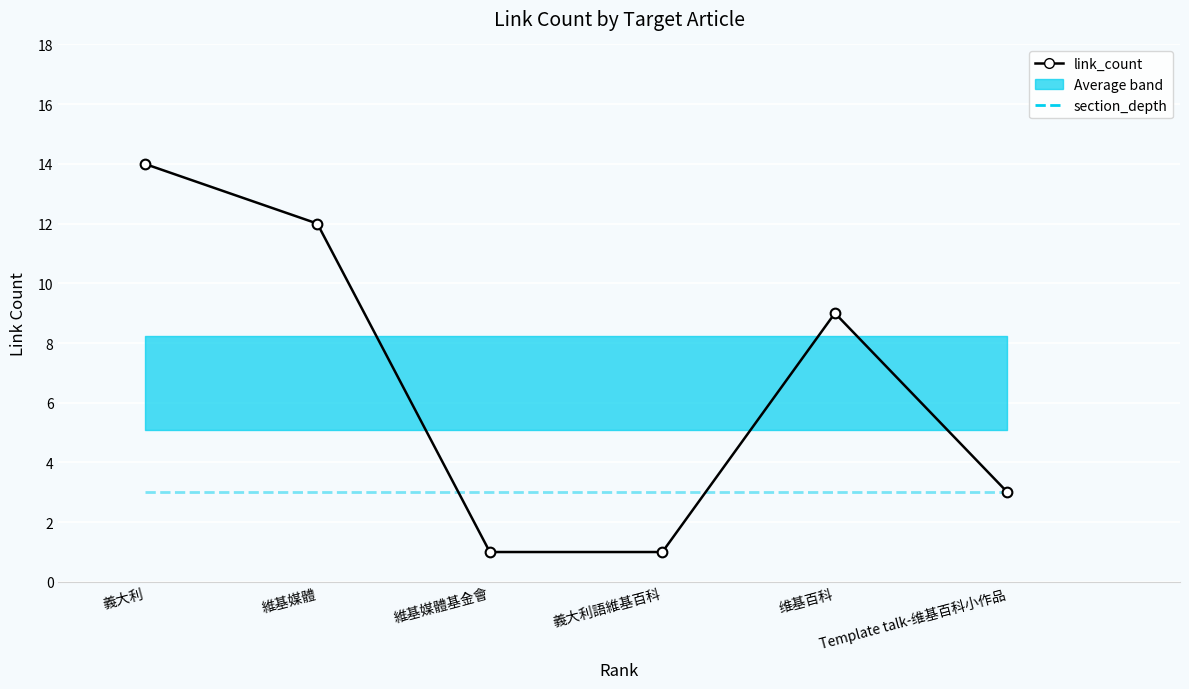

Which series has the largest total across all categories?

link_count